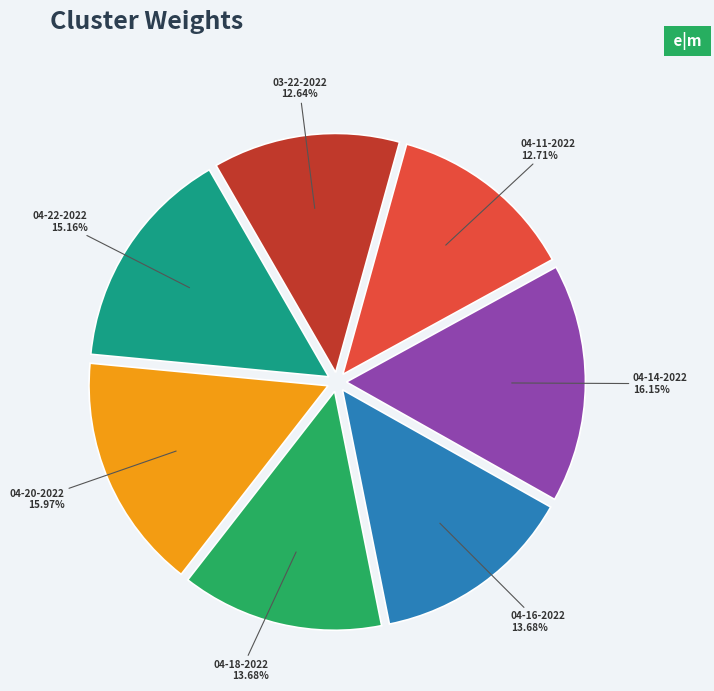

How many segments does this pie chart have?

7